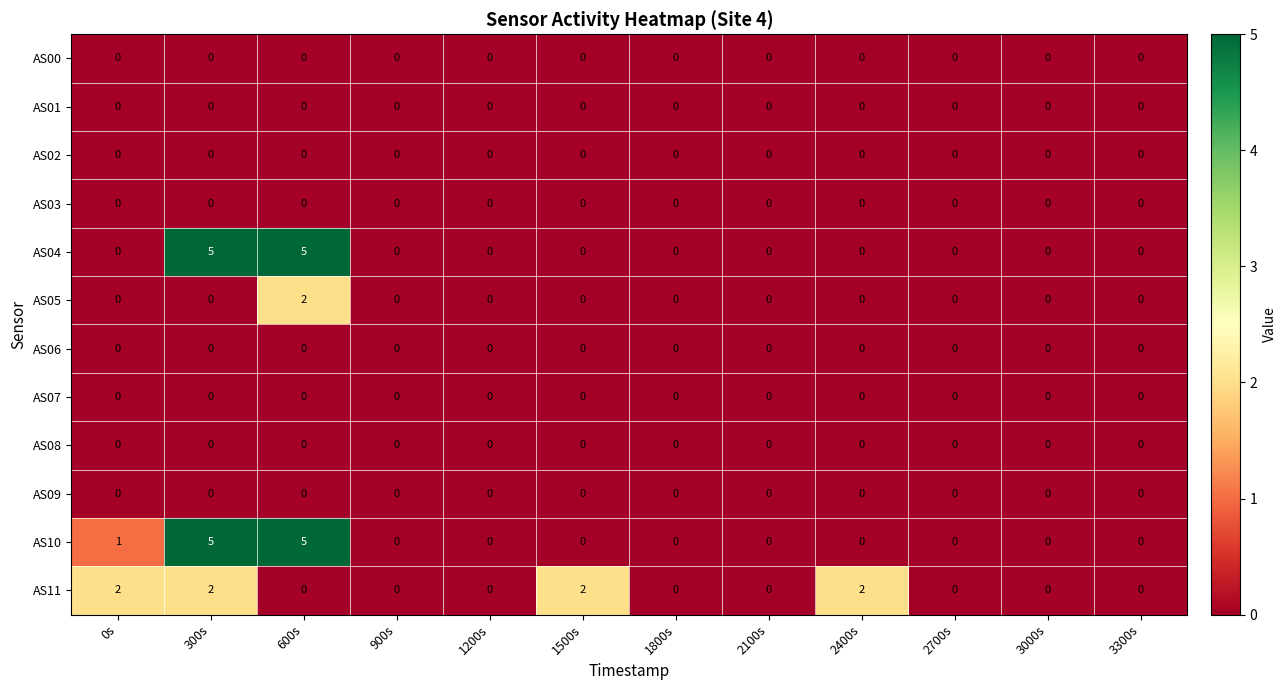

True or false: AS08 has a value of 0 at 300s.

True